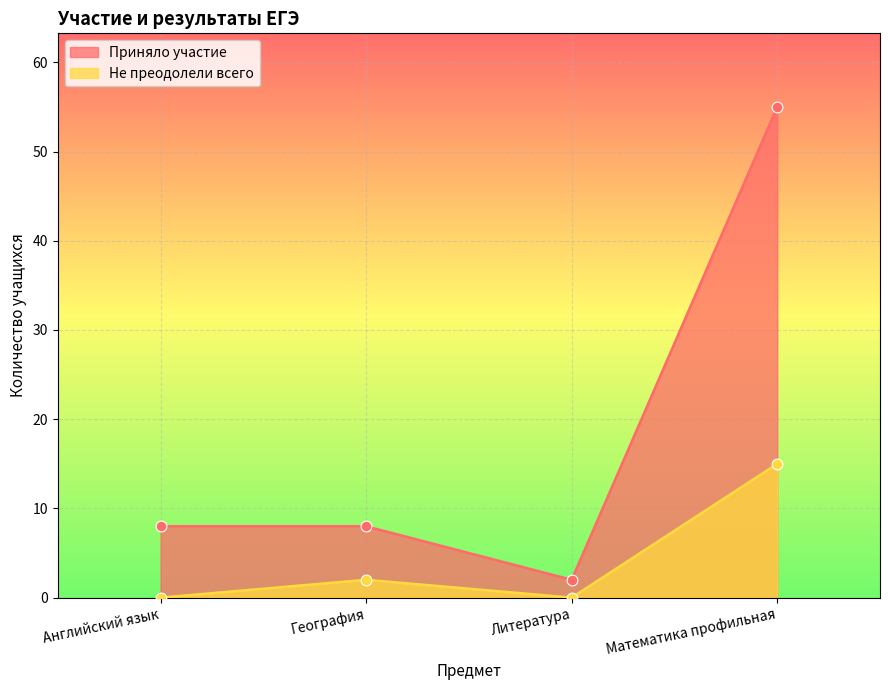

At how many categories does at least one series exceed 41?

1